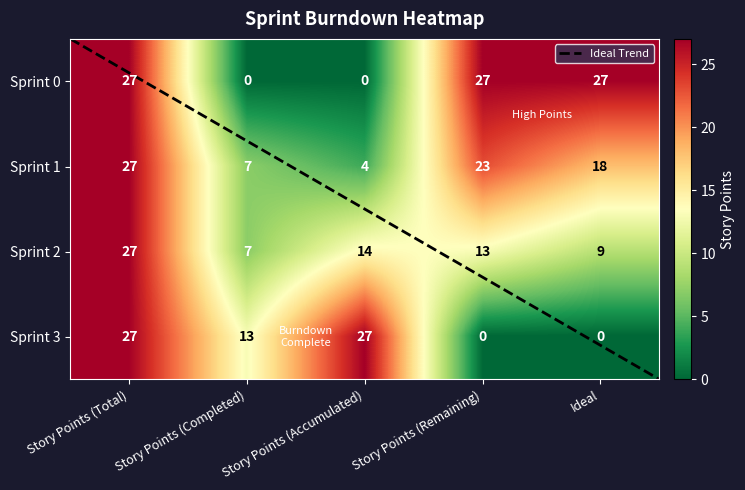

List the labels in order of Sprint 1 value, largest first.

Story Points (Total), Story Points (Remaining), Ideal, Story Points (Completed), Story Points (Accumulated)